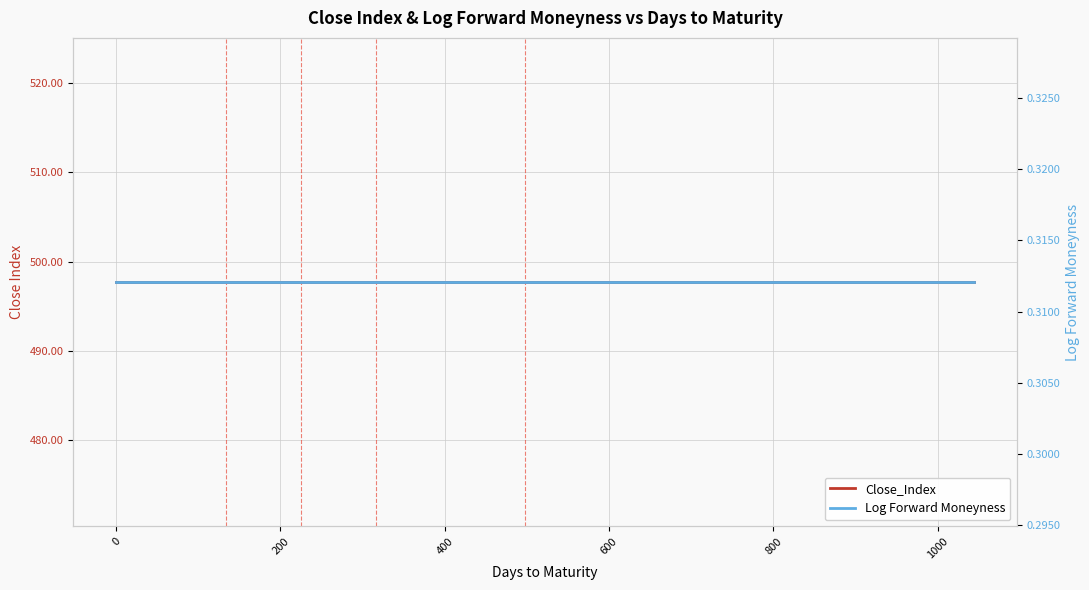

Reading left to right, list all the values displayed in this chart.

Close_Index: 497.7	497.7	497.7	497.7	497.7	497.7	497.7	497.7	497.7	497.7	497.7	497.7	497.7	497.7	497.7	497.7	497.7	497.7	497.7	497.7	497.7	497.7	497.7	497.7	497.7	497.7	497.7	497.7	497.7	497.7	497.7	497.7	497.7	497.7	497.7	497.7
Log Forward Moneyness: 0.3	0.3	0.3	0.3	0.3	0.3	0.3	0.3	0.3	0.3	0.3	0.3	0.3	0.3	0.3	0.3	0.3	0.3	0.3	0.3	0.3	0.3	0.3	0.3	0.3	0.3	0.3	0.3	0.3	0.3	0.3	0.3	0.3	0.3	0.3	0.3